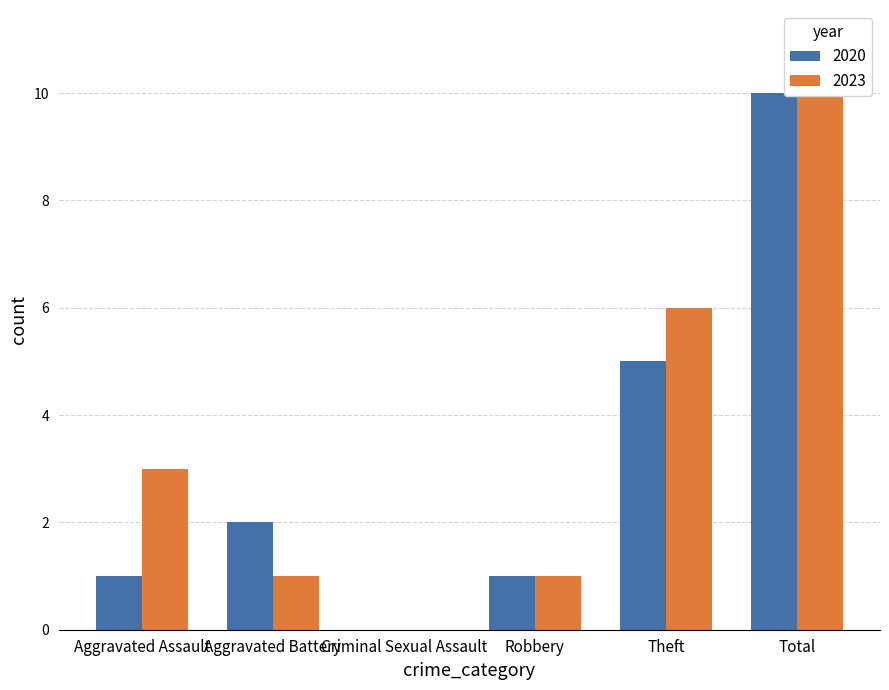

Reading right to left, list all the values displayed in this chart.

2020: 10	5	1	0	2	1
2023: 11	6	1	0	1	3